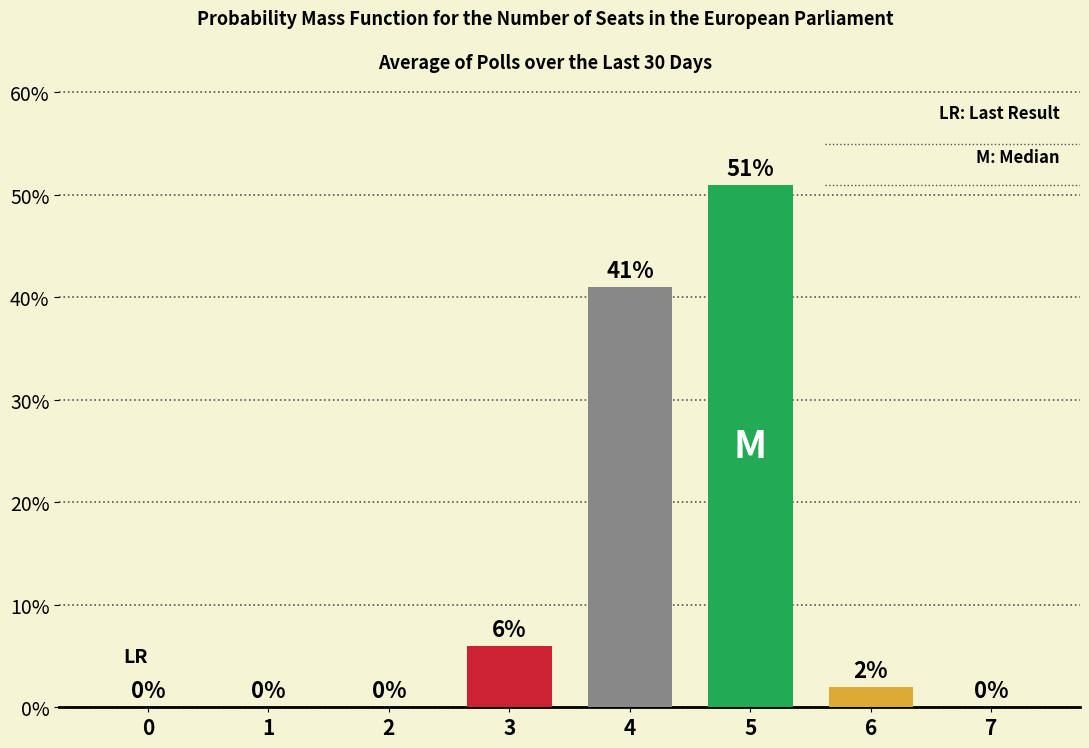

What is the sum of all values?

100